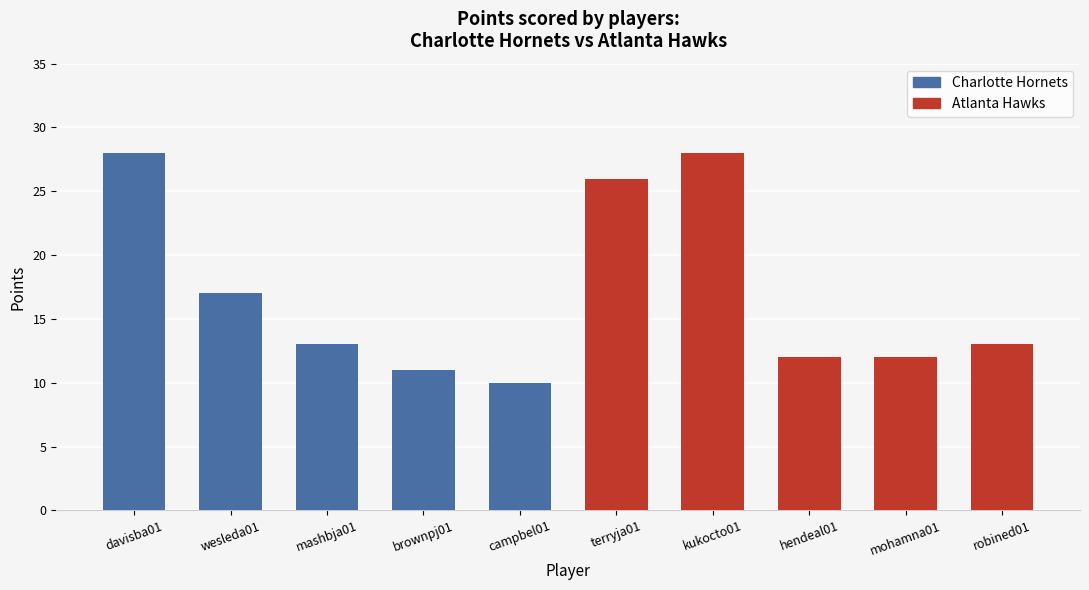

What is the change in value from brownpj01 to hendeal01?

+1